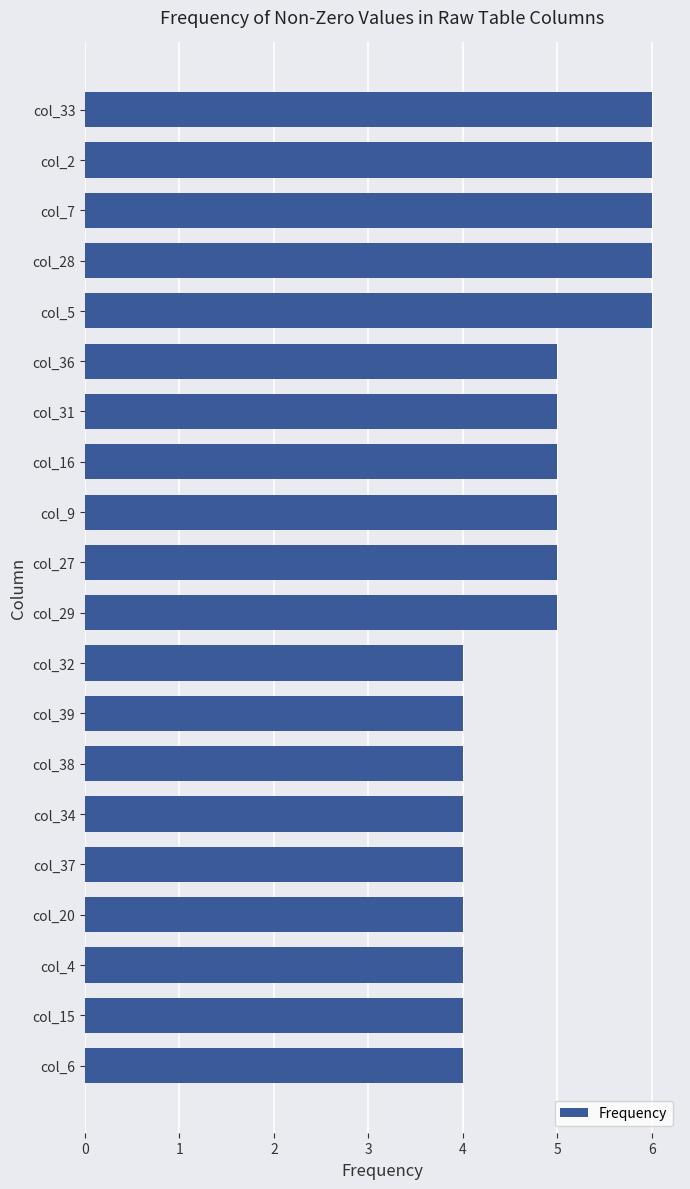

What is the average value?

5